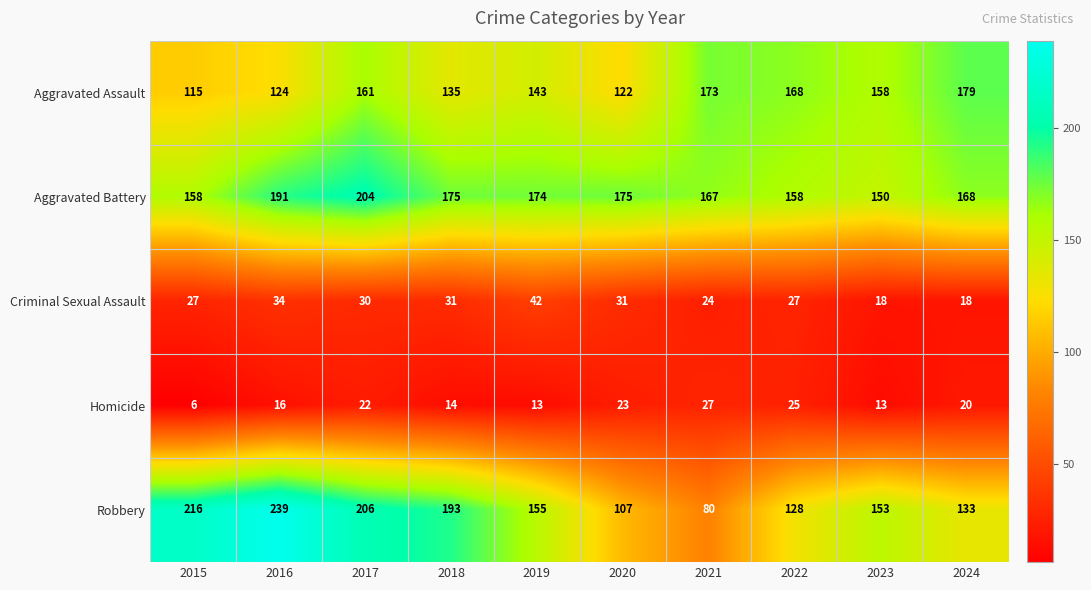

Between 2015 and 2022, which series saw the biggest shift?

Robbery